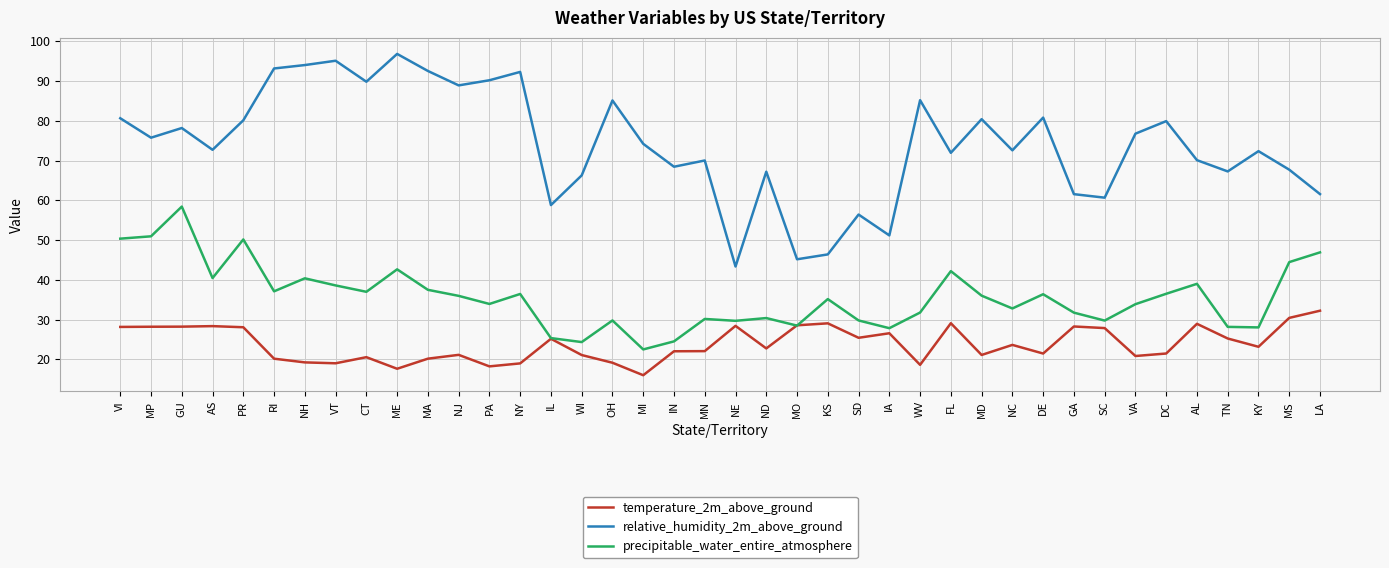

At which category does the chart reach its minimum across all series?

MI